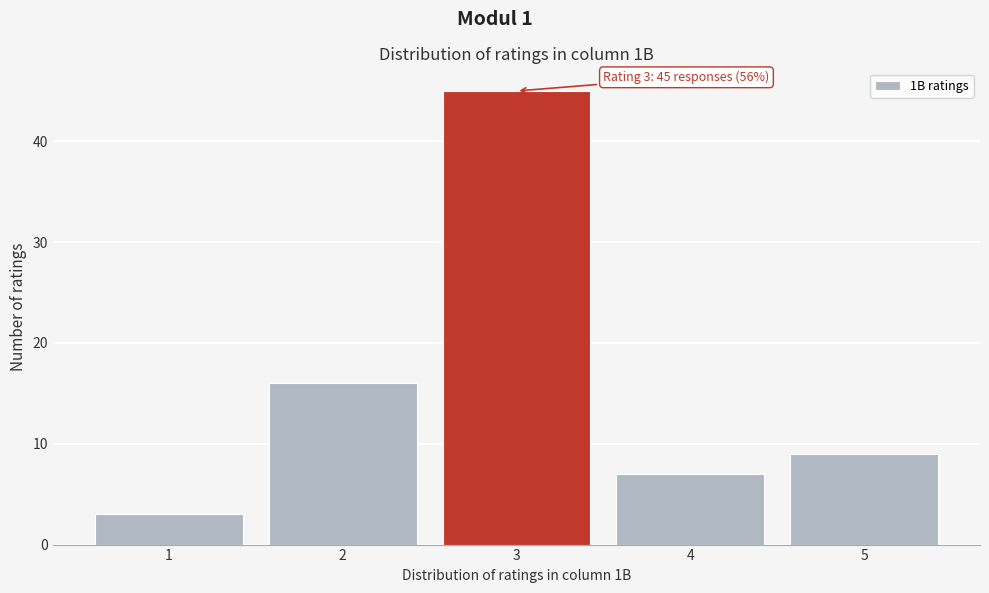

Reading left to right, transcribe all the data shown in this chart.

3	16	45	7	9